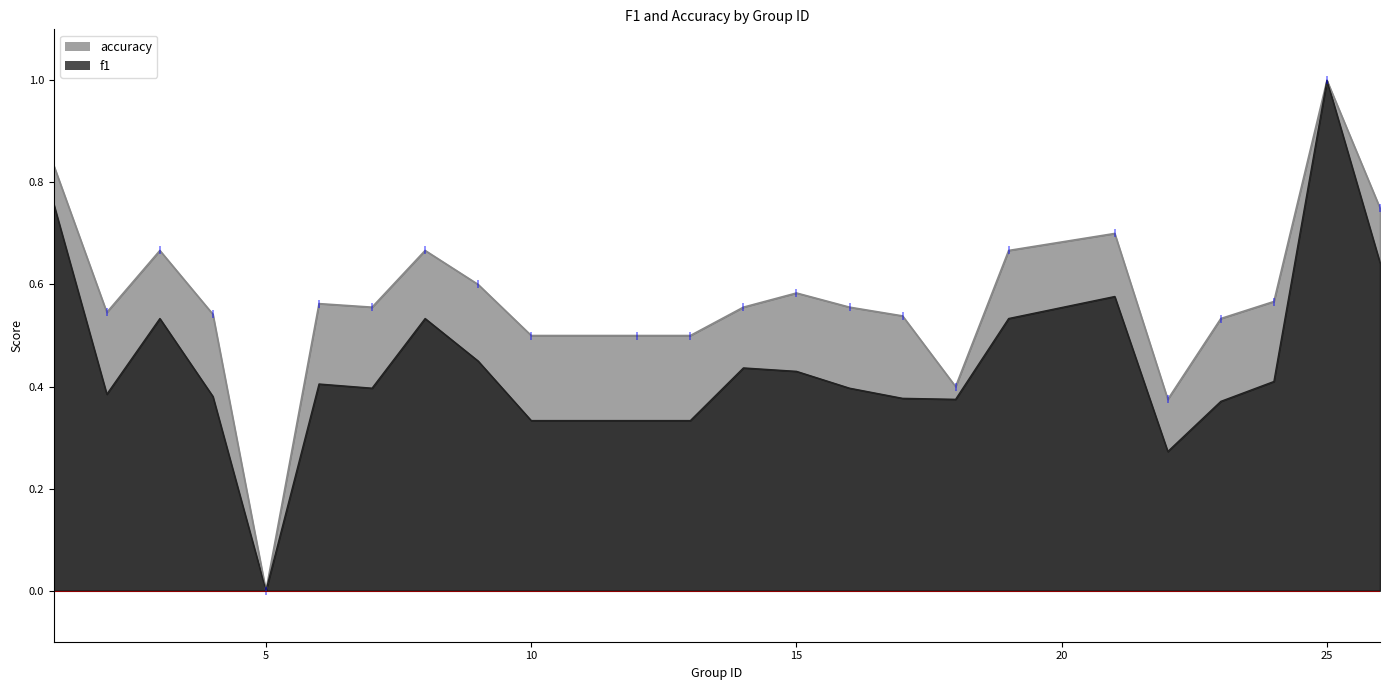

Between 2 and 26, which is larger?

26